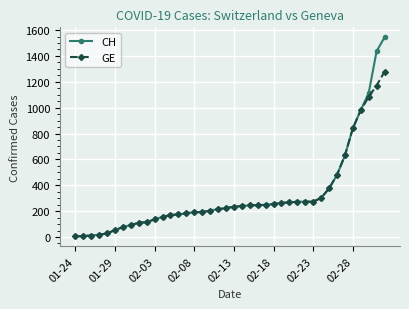

Rank the series by their maximum value, from highest to lowest.

CH, GE